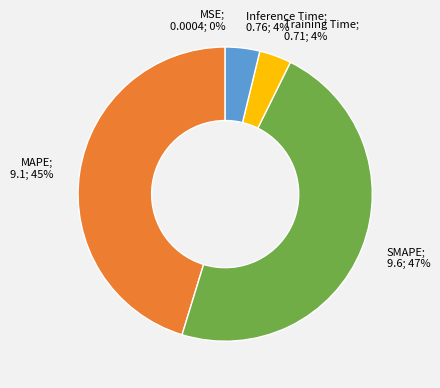

To the nearest percent, what is the difference between the largest and smallest slice percentages?

47%